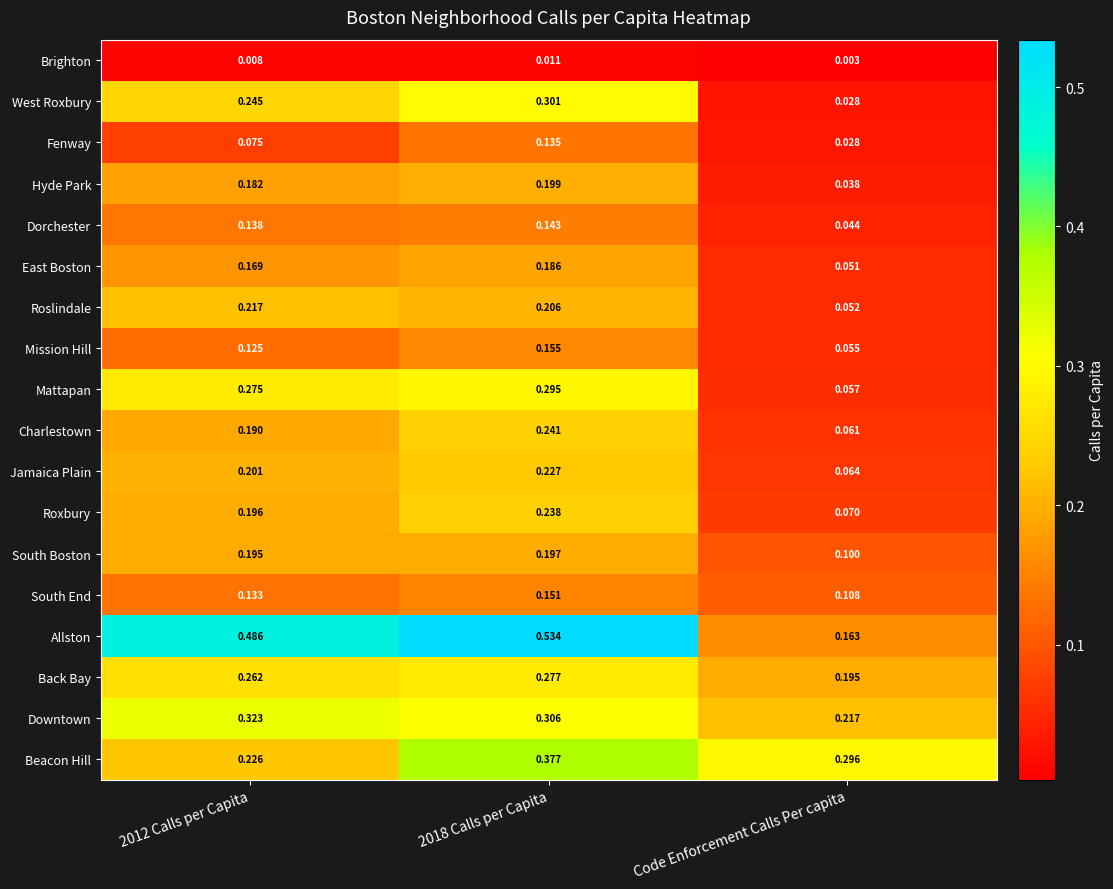

At which label is Downtown closest to 0?

Code Enforcement Calls Per capita